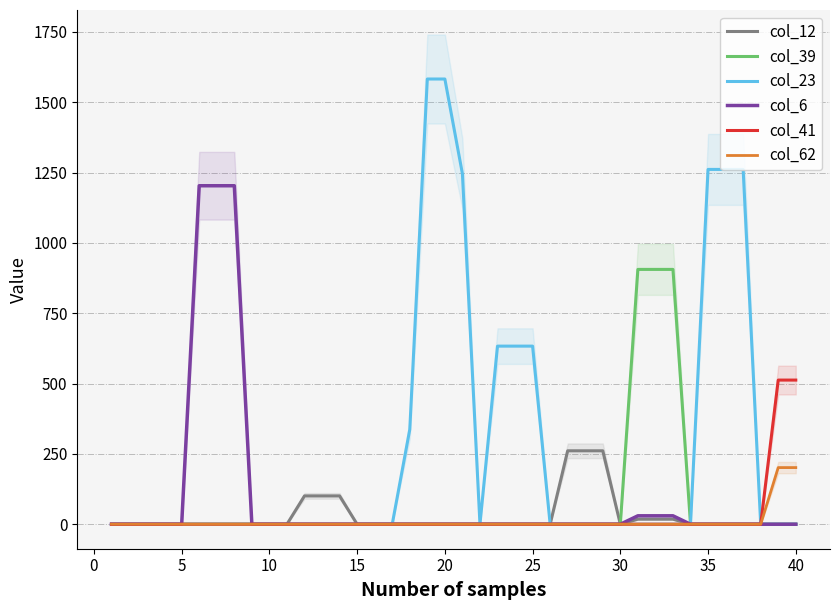

The value of col_12 at 40 is -121.8. True or false?

False